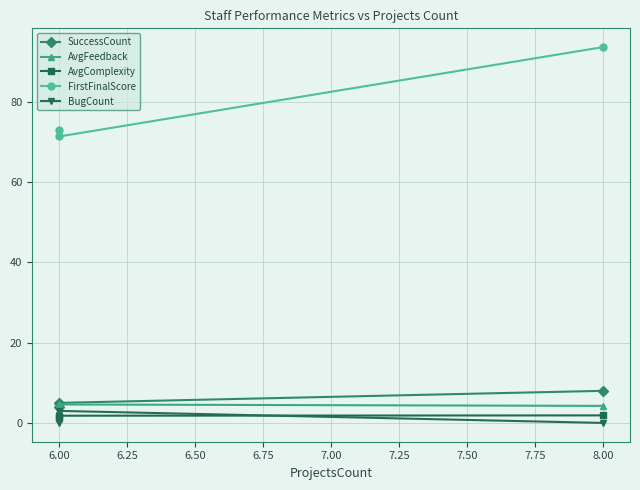

The value of AvgFeedback at 8.00 is 7.1. True or false?

False